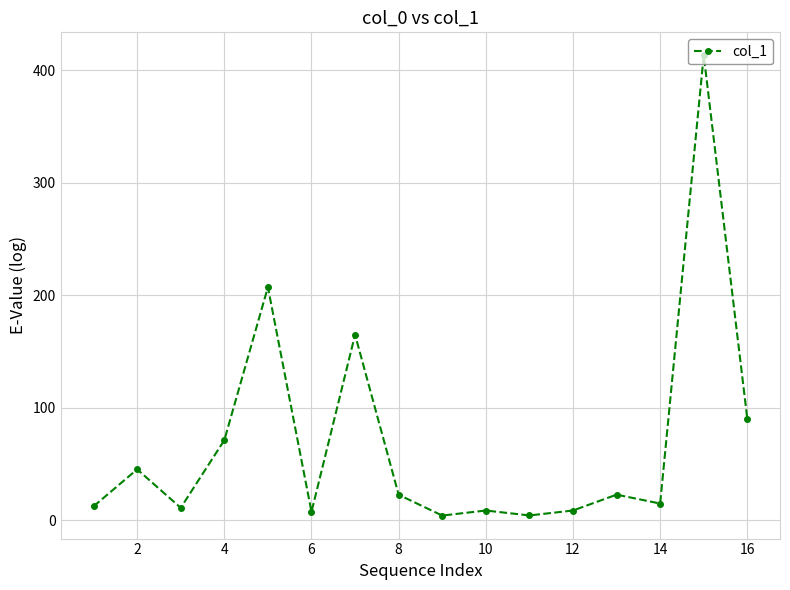

What is the average value?

69.2